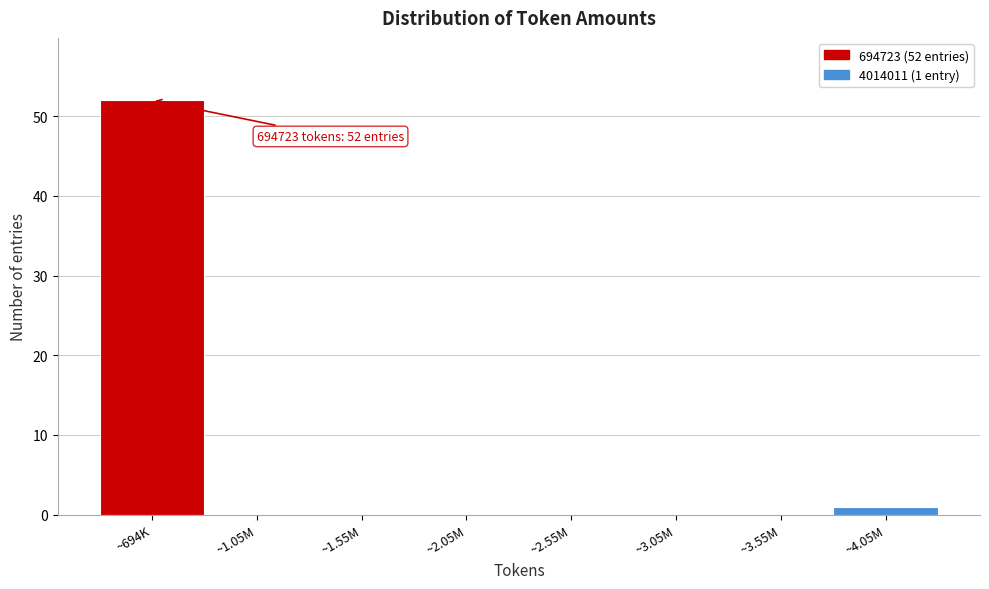

Reading left to right, transcribe all the data shown in this chart.

~694K=52	~1.05M=0	~1.55M=0	~2.05M=0	~2.55M=0	~3.05M=0	~3.55M=0	~4.05M=1